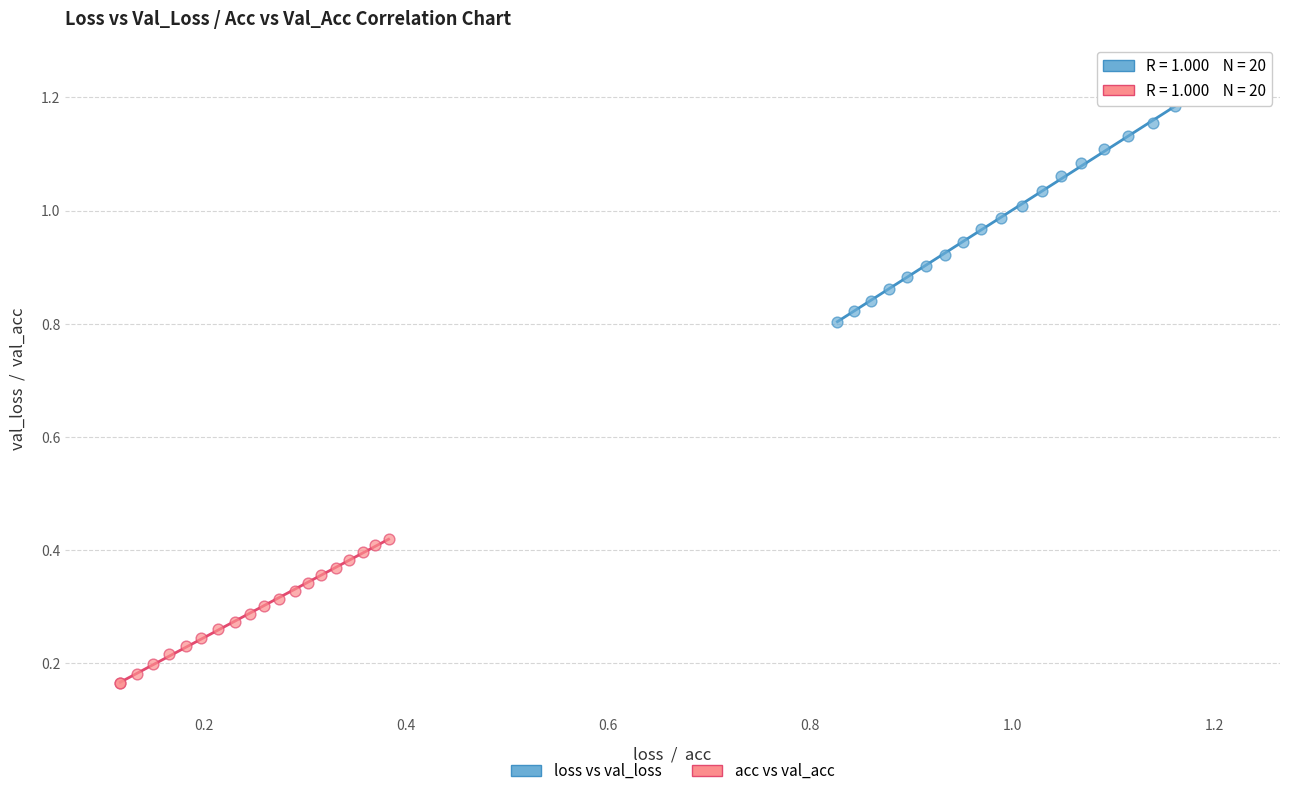

Which series reaches the maximum Y coordinate?

loss vs val_loss